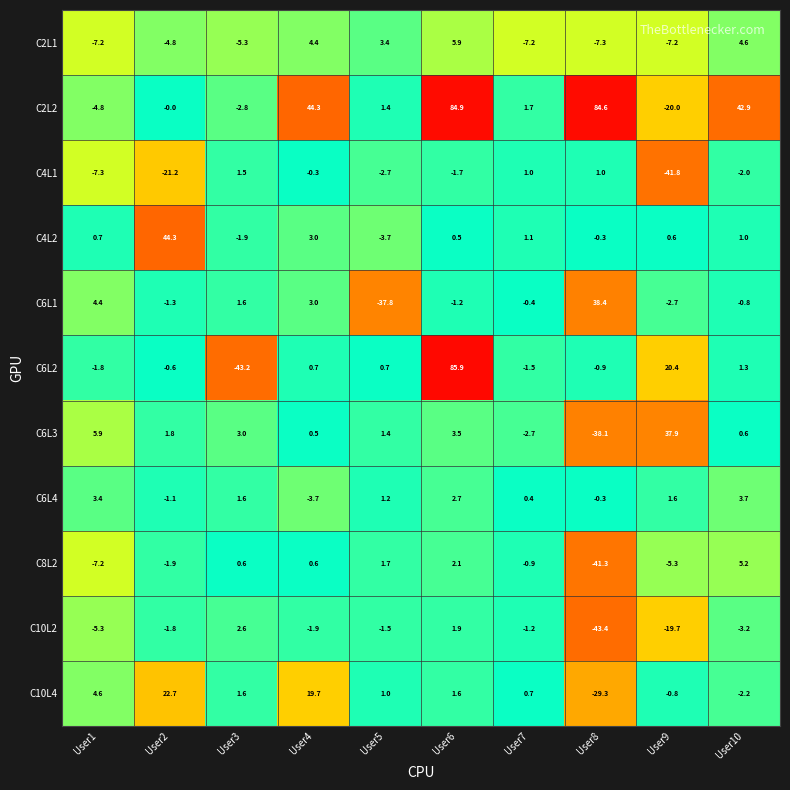

Which series has the largest total across all categories?

C2L2